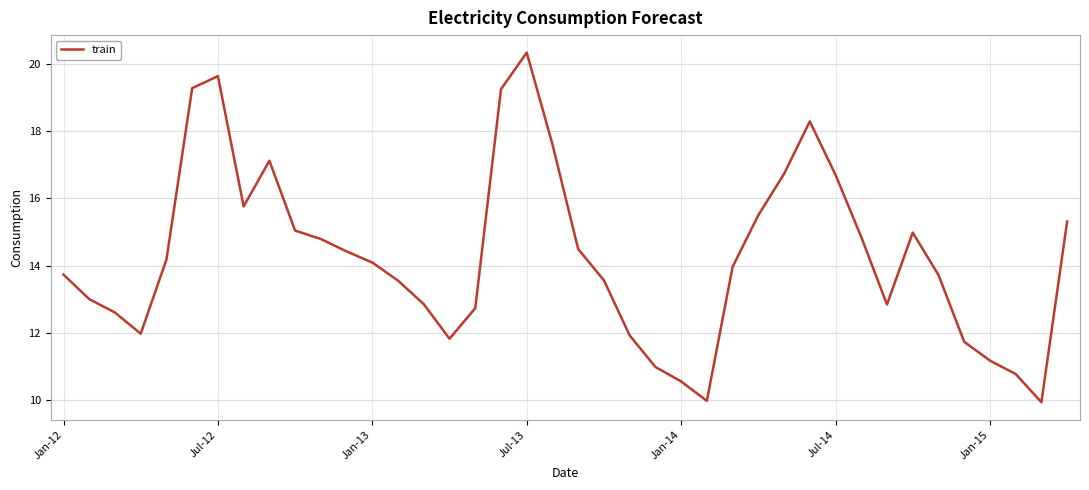

What is the maximum value shown in the chart?

20.3